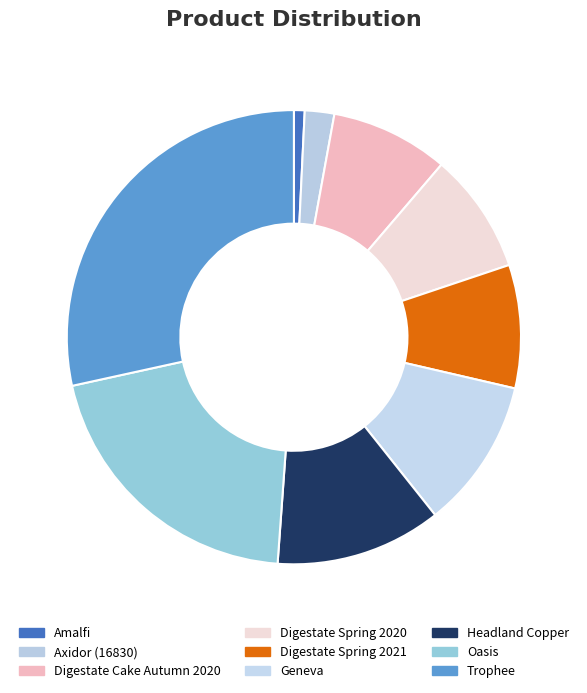

Count the number of slices in the pie.

9